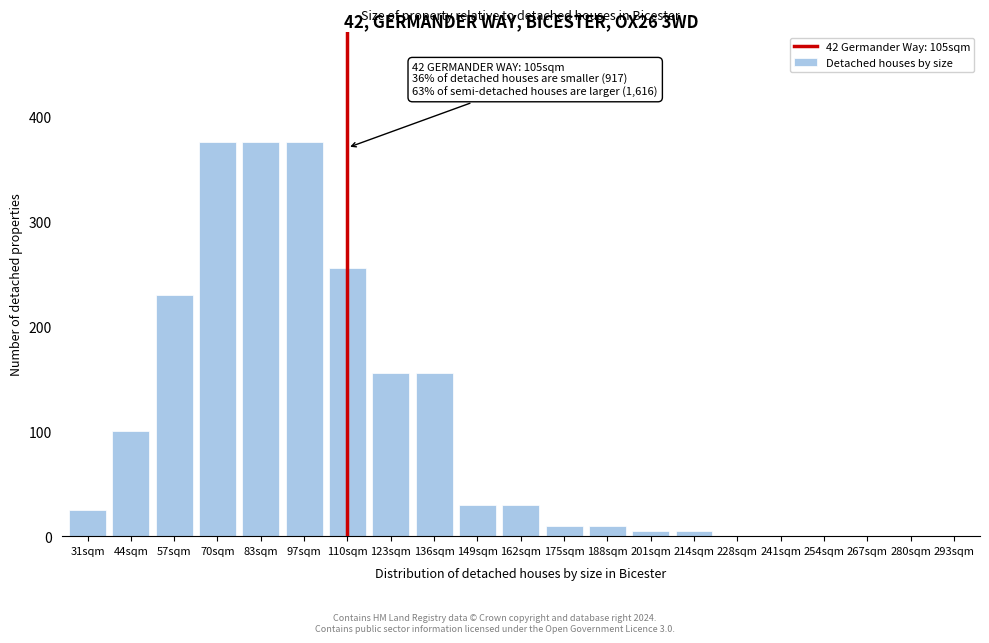

Reading left to right, list all the values displayed in this chart.

31sqm=25	44sqm=100	57sqm=230	70sqm=375	83sqm=375	97sqm=375	110sqm=255	123sqm=155	136sqm=155	149sqm=30	162sqm=30	175sqm=10	188sqm=10	201sqm=5	214sqm=5	228sqm=0	241sqm=0	254sqm=0	267sqm=0	280sqm=0	293sqm=0